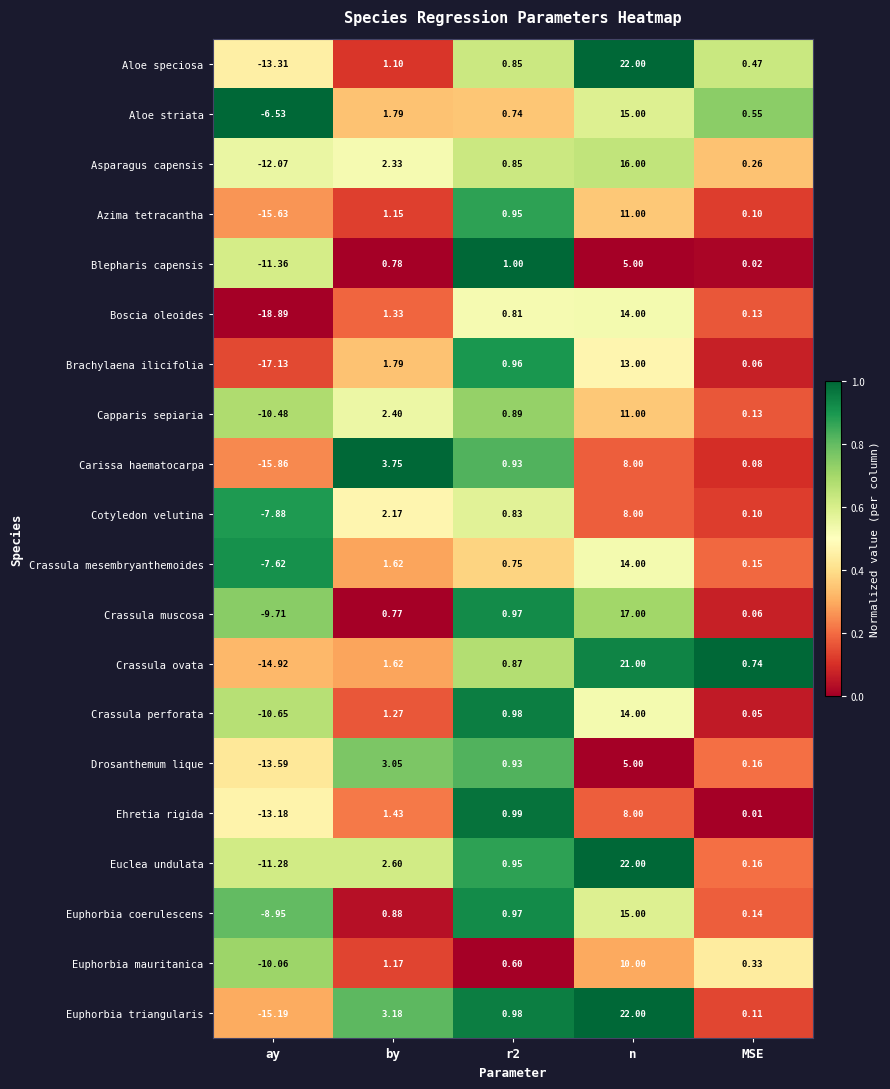

Which series has the largest range (max minus min)?

Euphorbia triangularis